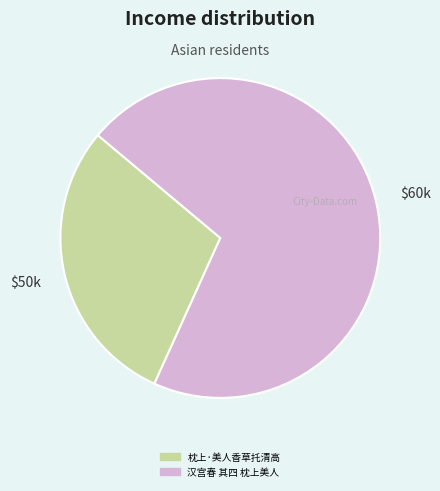

What is the largest slice in the pie chart?

汉宫春 其四 枕上美人